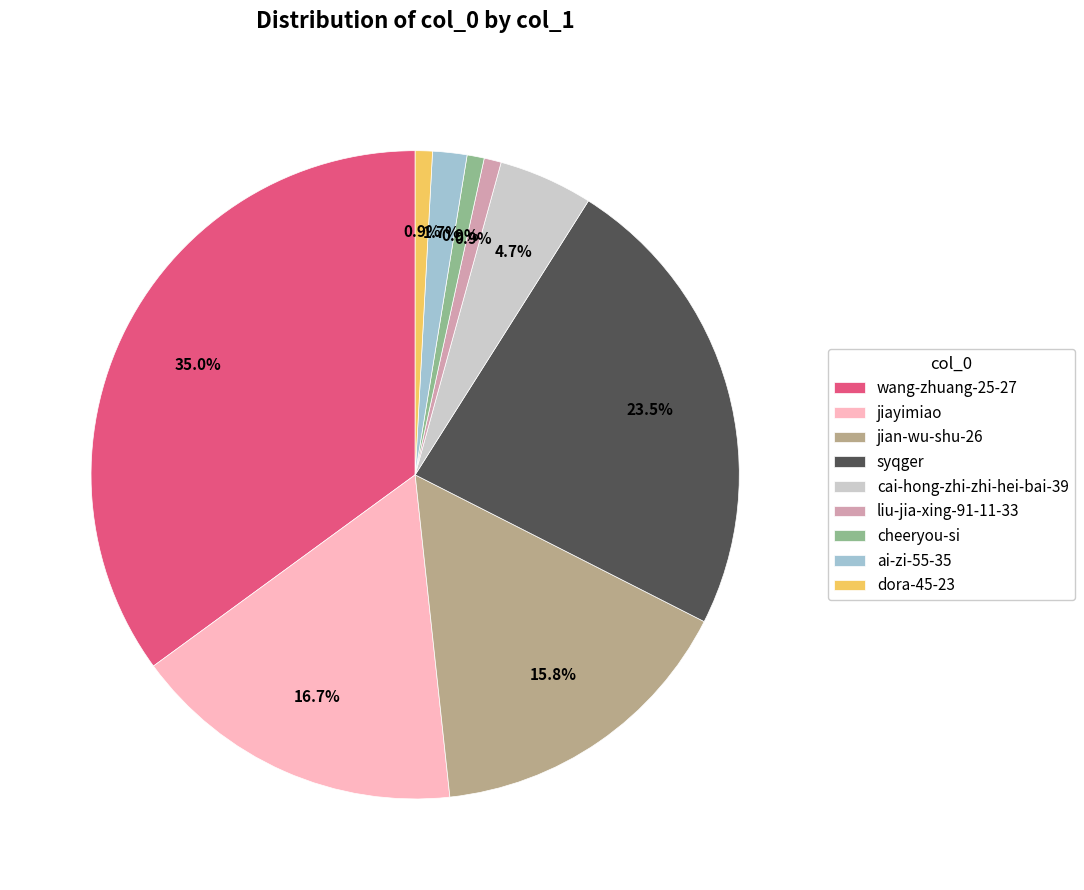

Does dora-45-23 represent more than half of the total?

No